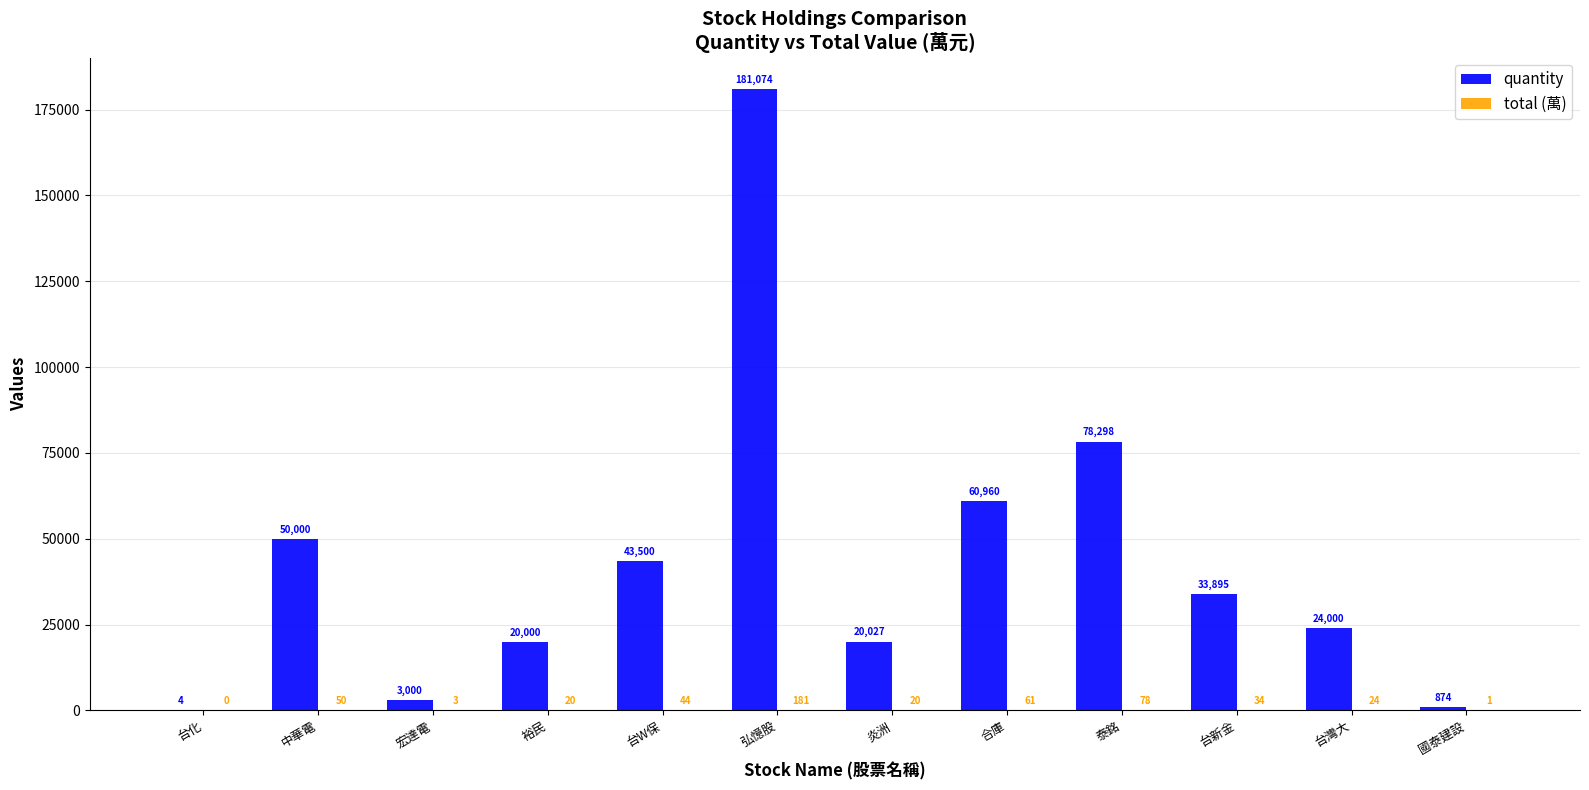

What is the maximum value shown in the chart?

181074.0